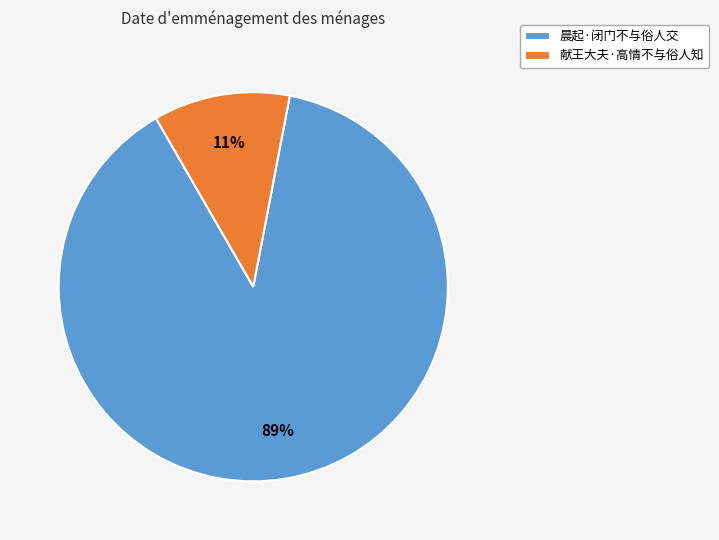

How many slices are in this pie chart?

2